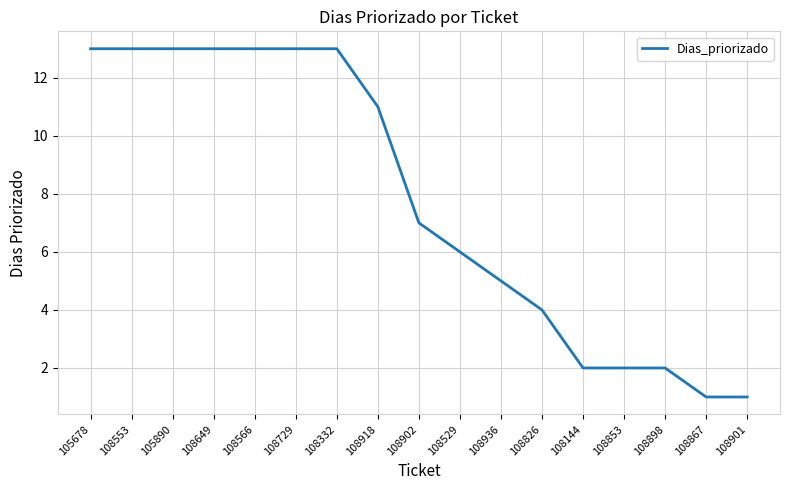

What is the difference between the values at 108332 and 108826?

9